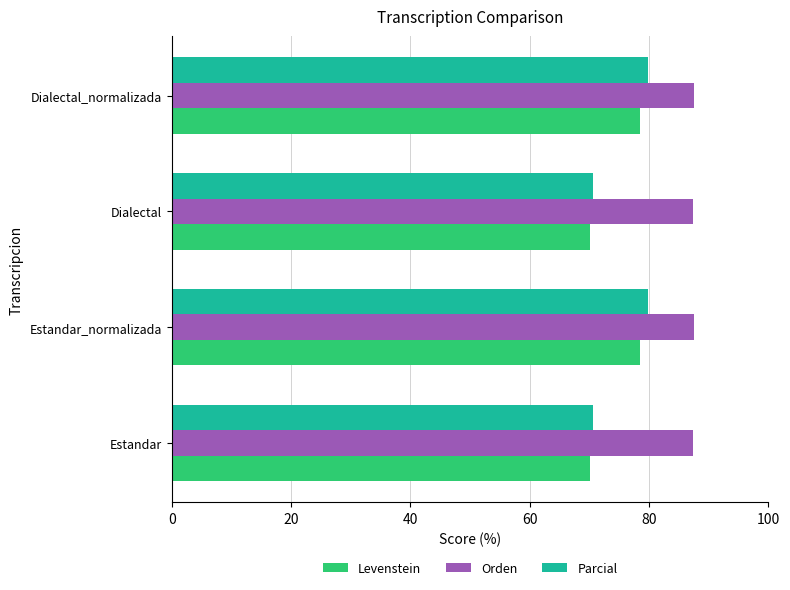

Which series has the largest total across all categories?

Orden